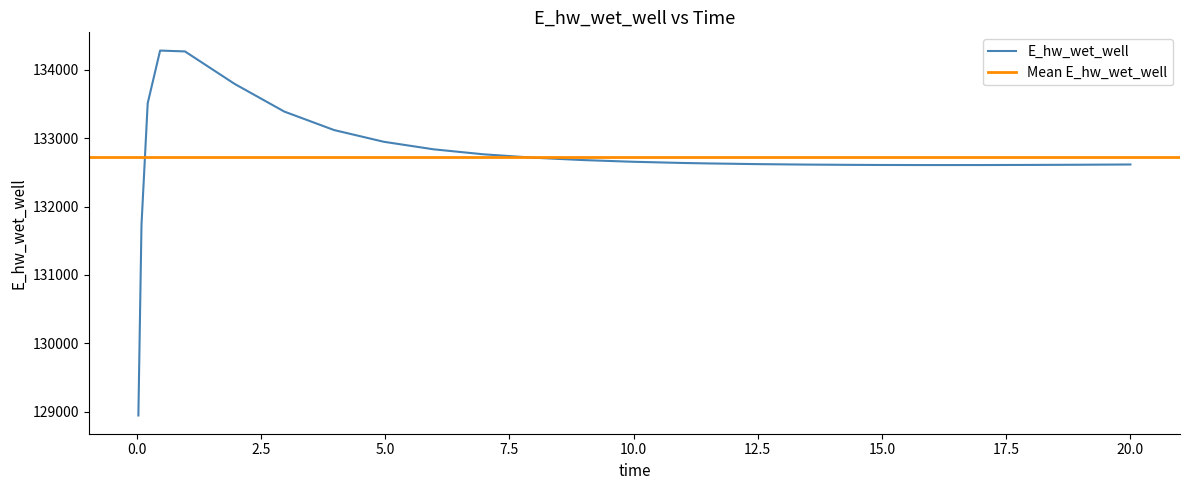

How many categories are shown in the chart?

26